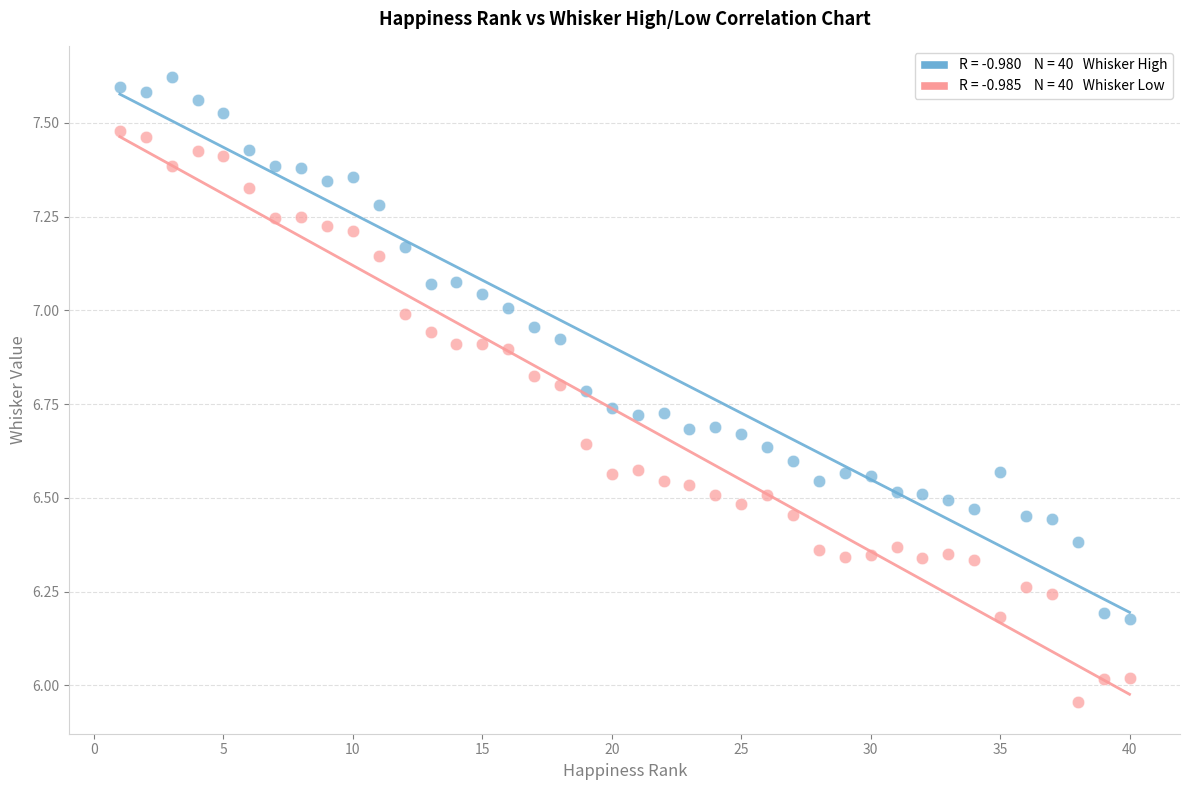

Across all data points, what is the range of Y values (max minus min)?

1.7